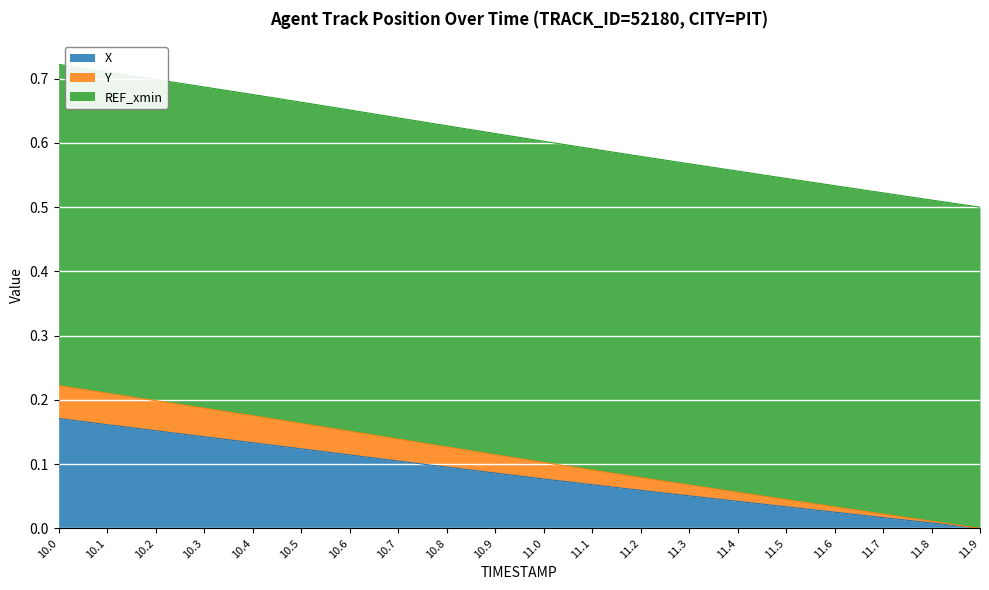

At which category does the chart reach its peak across all series?

10.0